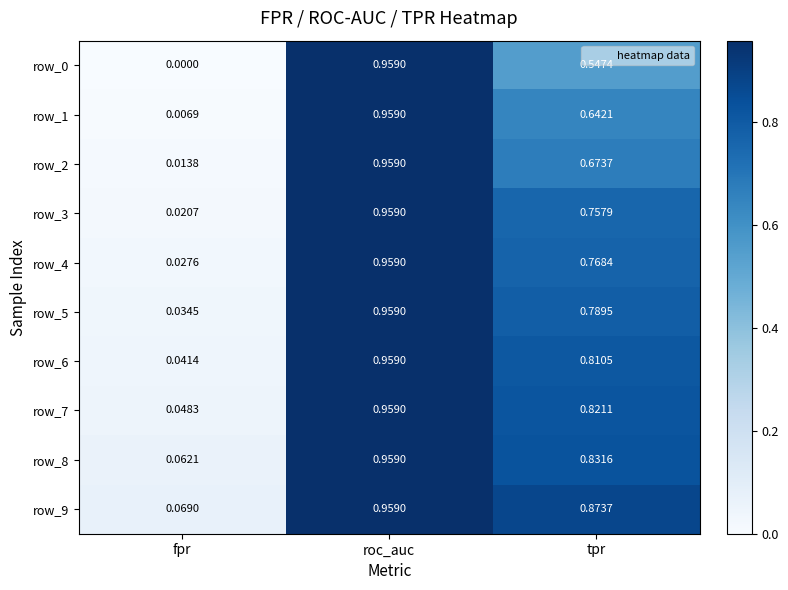

What is the total value across all series at tpr?

7.5